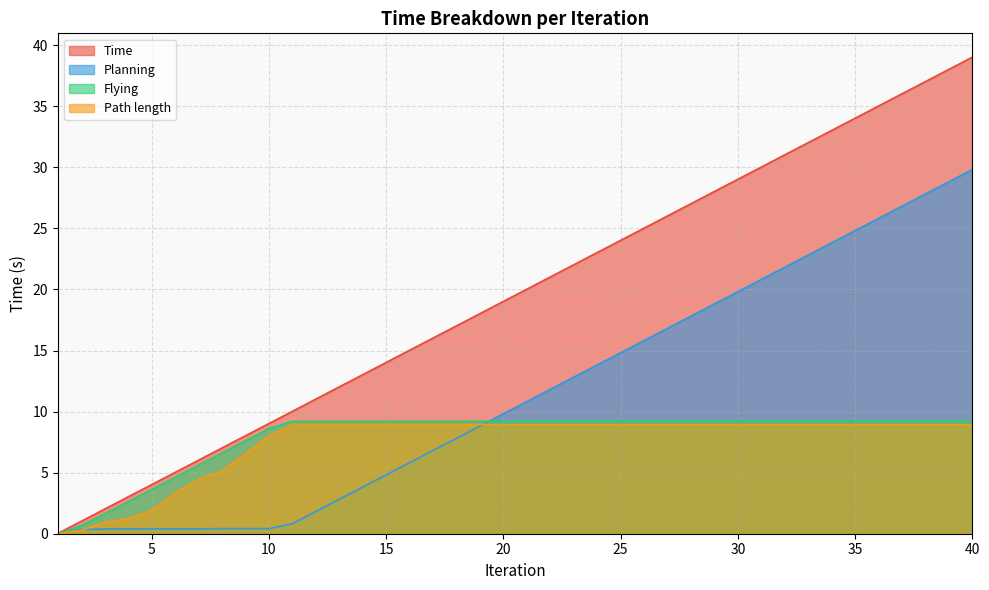

Reading right to left, transcribe all the data shown in this chart.

Time: 40=39.0	39=38.0	38=37.0	37=36.0	36=35.0	35=34.0	34=33.0	33=32.0	32=31.0	31=30.0	30=29.0	29=28.0	28=27.0	27=26.0	26=25.0	25=24.0	24=23.0	23=22.0	22=21.0	21=20.0	20=19.0	19=18.0	18=17.0	17=16.0	16=15.0	15=14.0	14=13.0	13=12.0	12=11.0	11=10.0	10=9.0	9=8.0	8=7.0	7=6.0	6=5.0	5=4.0	4=3.0	3=2.0	2=1.0	1=0.0
Planning: 40=29.8	39=28.8	38=27.8	37=26.8	36=25.8	35=24.8	34=23.8	33=22.8	32=21.8	31=20.8	30=19.8	29=18.8	28=17.8	27=16.8	26=15.8	25=14.8	24=13.8	23=12.8	22=11.8	21=10.8	20=9.8	19=8.8	18=7.8	17=6.8	16=5.8	15=4.8	14=3.8	13=2.8	12=1.8	11=0.8	10=0.4	9=0.4	8=0.4	7=0.4	6=0.4	5=0.4	4=0.4	3=0.4	2=0.4	1=0.0
Flying: 40=9.2	39=9.2	38=9.2	37=9.2	36=9.2	35=9.2	34=9.2	33=9.2	32=9.2	31=9.2	30=9.2	29=9.2	28=9.2	27=9.2	26=9.2	25=9.2	24=9.2	23=9.2	22=9.2	21=9.2	20=9.2	19=9.2	18=9.2	17=9.2	16=9.2	15=9.2	14=9.2	13=9.2	12=9.2	11=9.2	10=8.6	9=7.6	8=6.6	7=5.6	6=4.6	5=3.6	4=2.6	3=1.6	2=0.7	1=0.0
Path length: 40=8.9	39=8.9	38=8.9	37=8.9	36=8.9	35=8.9	34=8.9	33=8.9	32=8.9	31=8.9	30=8.9	29=8.9	28=8.9	27=8.9	26=8.9	25=8.9	24=8.9	23=8.9	22=8.9	21=8.9	20=8.9	19=8.9	18=8.9	17=8.9	16=8.9	15=8.9	14=8.9	13=8.9	12=8.9	11=8.9	10=8.0	9=6.5	8=5.1	7=4.4	6=3.3	5=1.9	4=1.3	3=0.9	2=0.3	1=0.0